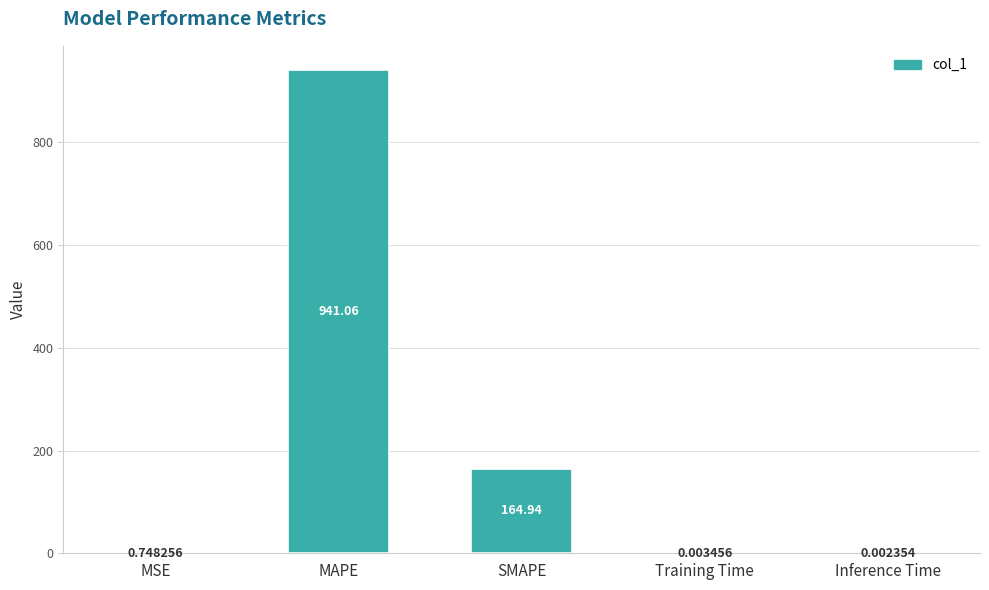

Which category has the highest value across all series?

MAPE